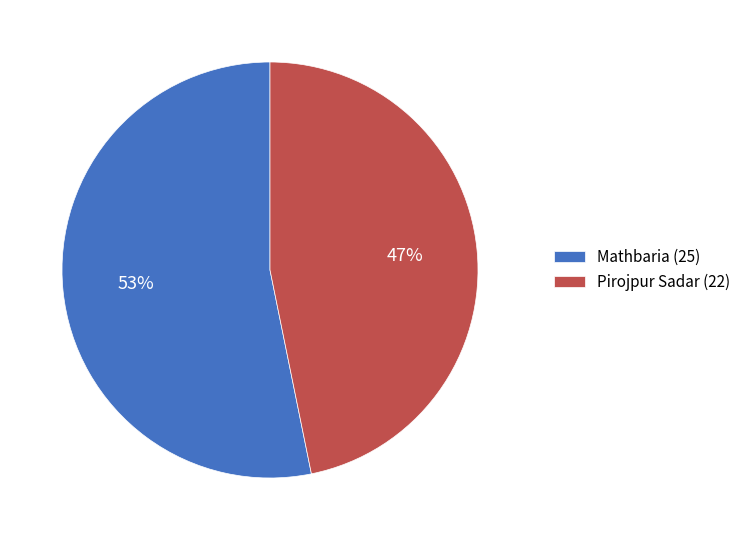

To the nearest percent, what is the combined percentage of Pirojpur Sadar (22) and Mathbaria (25)?

100%